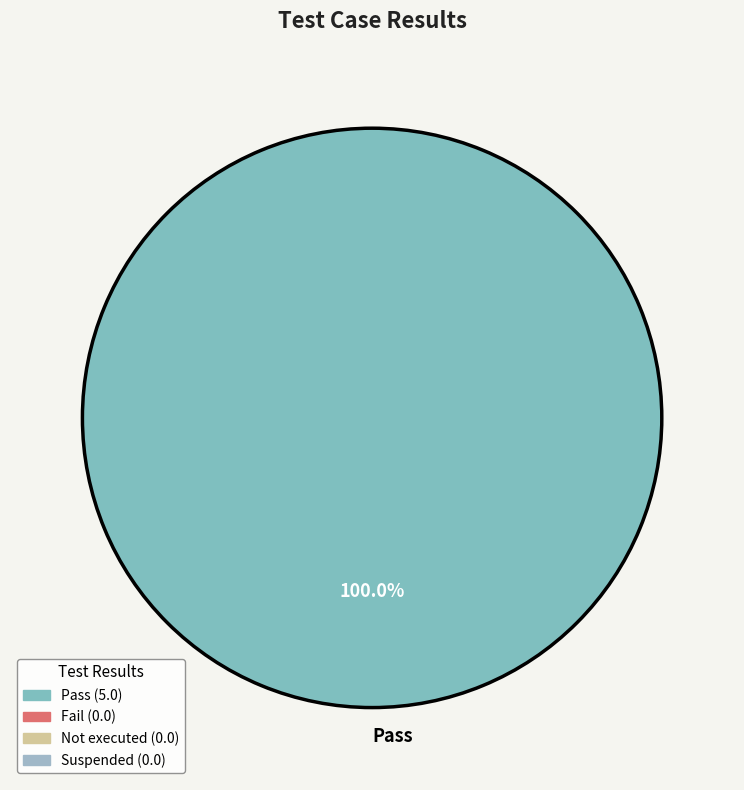

Count the number of slices in the pie.

1